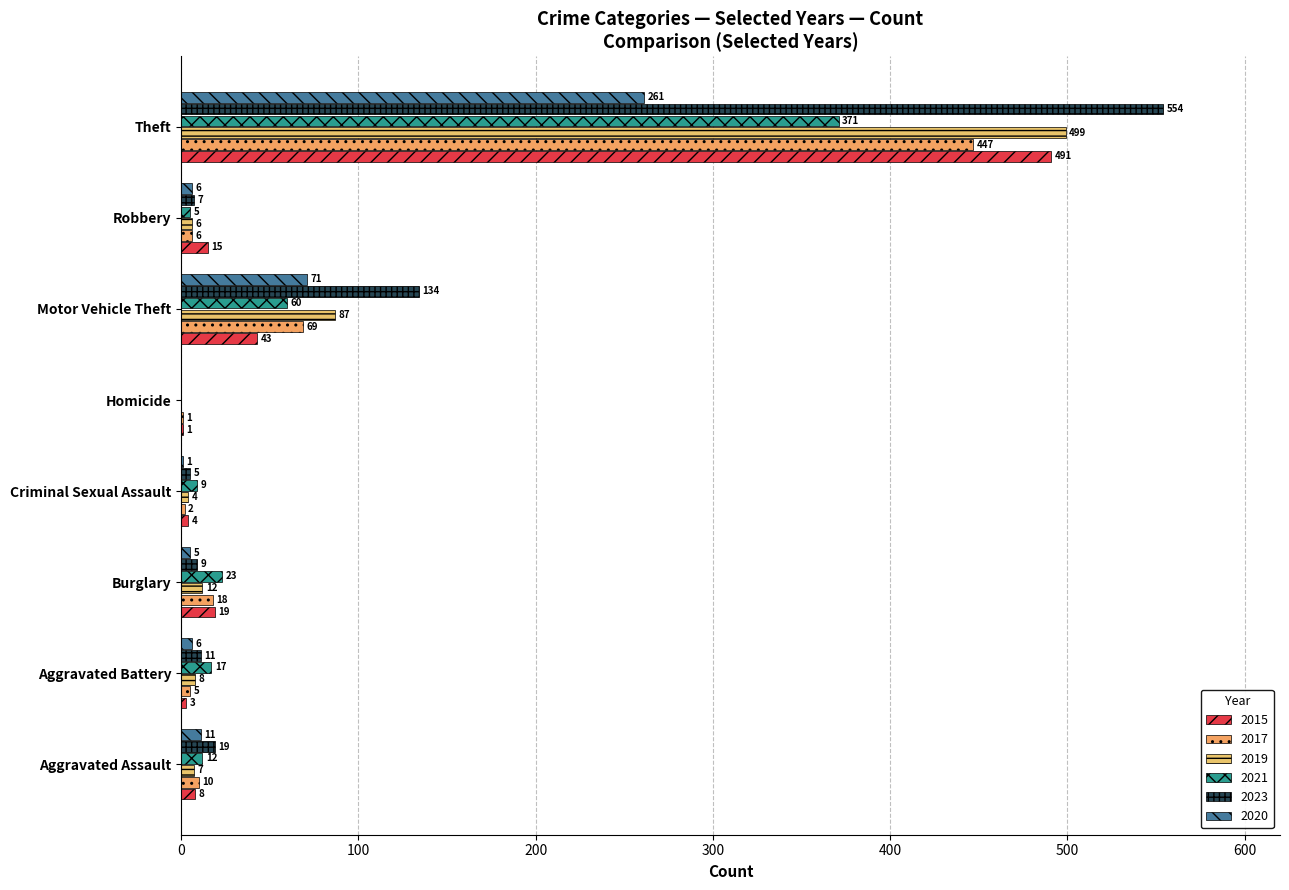

How many positive values does the 2021 series have?

7